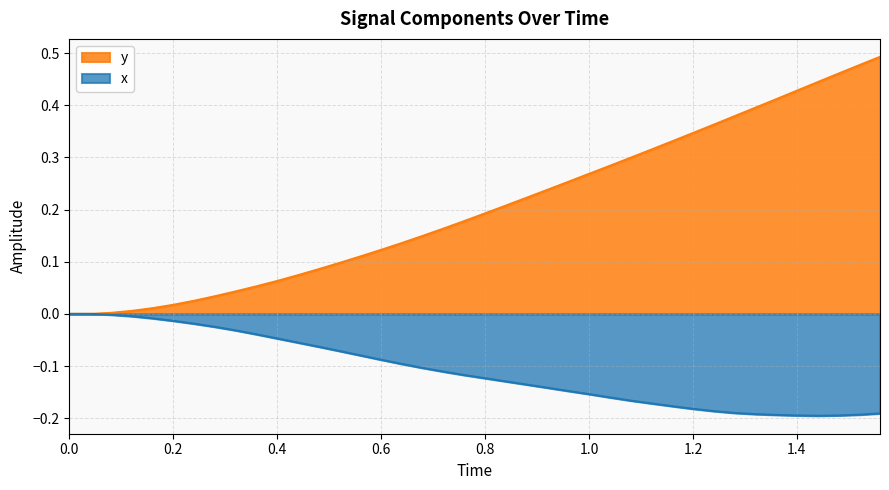

Which series has the largest range (max minus min)?

y